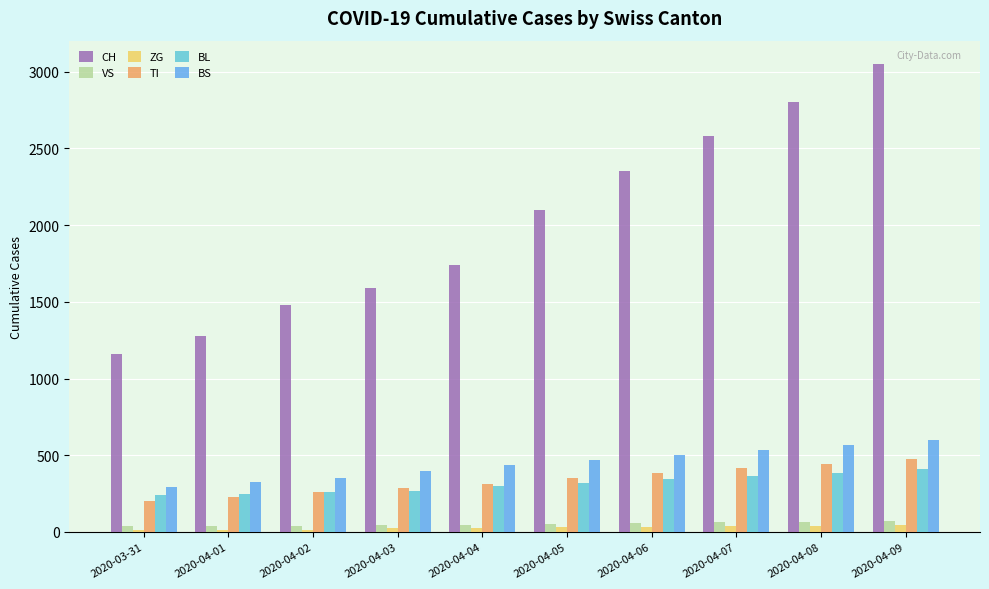

Is it true that BS equals 637 at 2020-04-05?

False